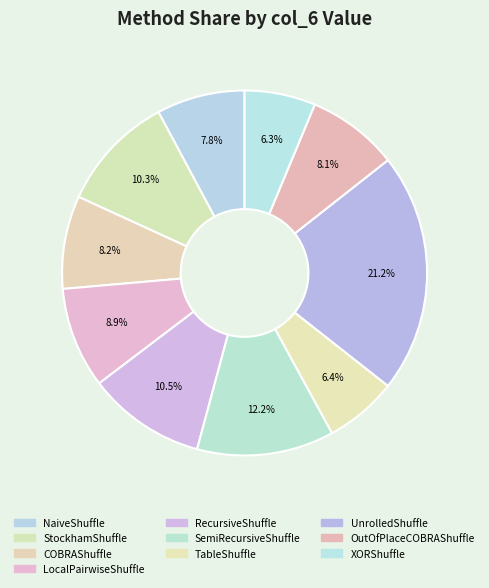

What is the total percentage of NaiveShuffle and COBRAShuffle?

16.1%